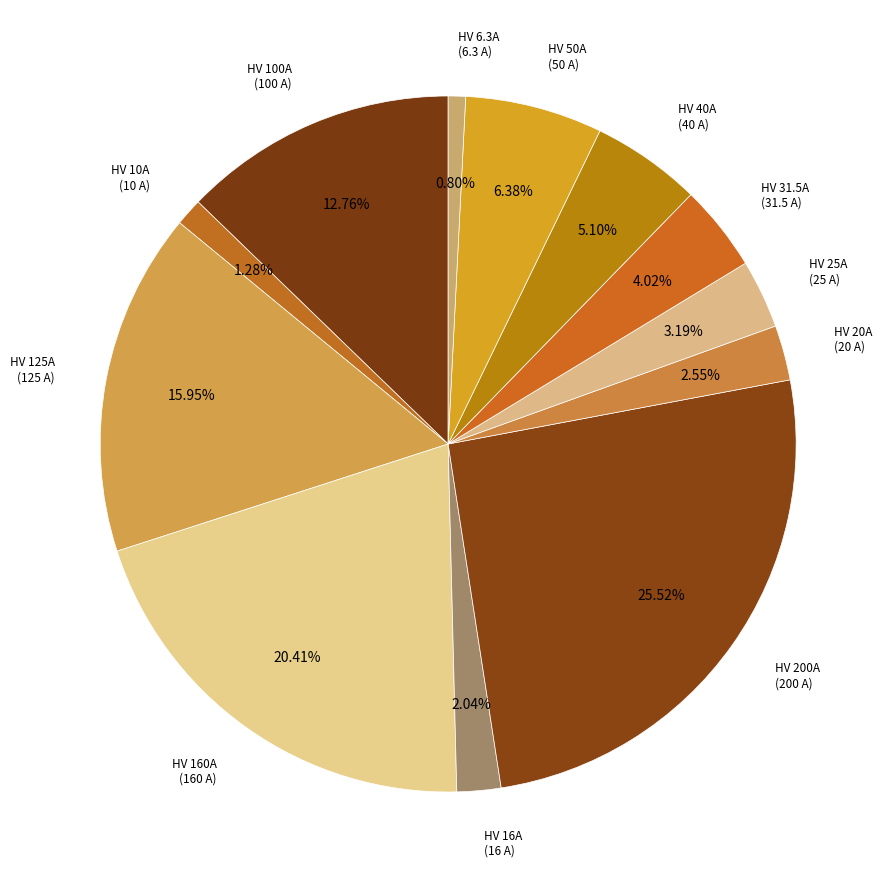

How many segments does this pie chart have?

12